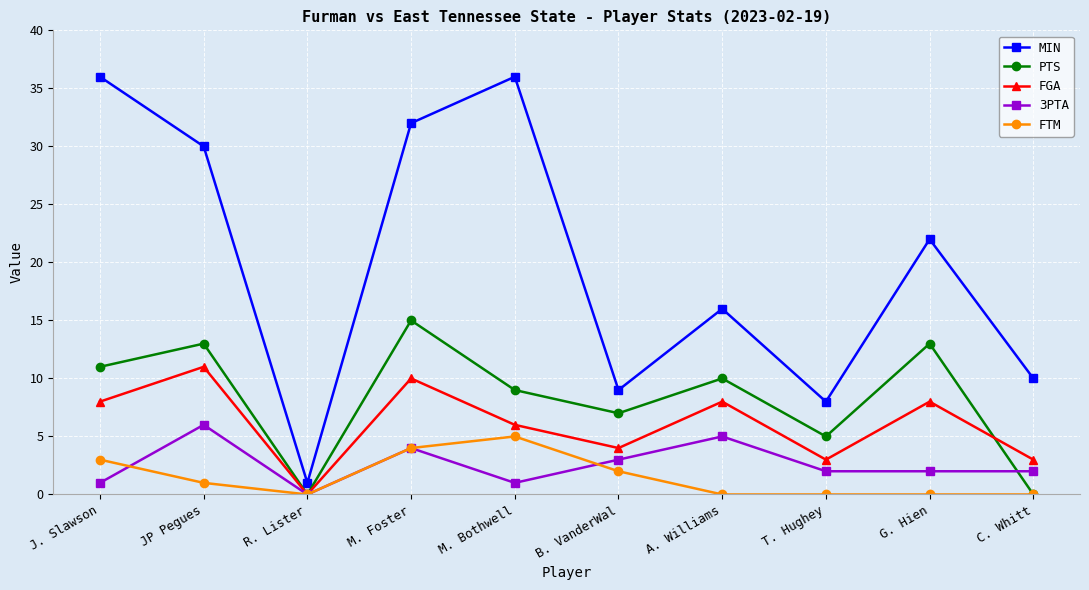

At T. Hughey, list the series in order from smallest to largest.

FTM, 3PTA, FGA, PTS, MIN